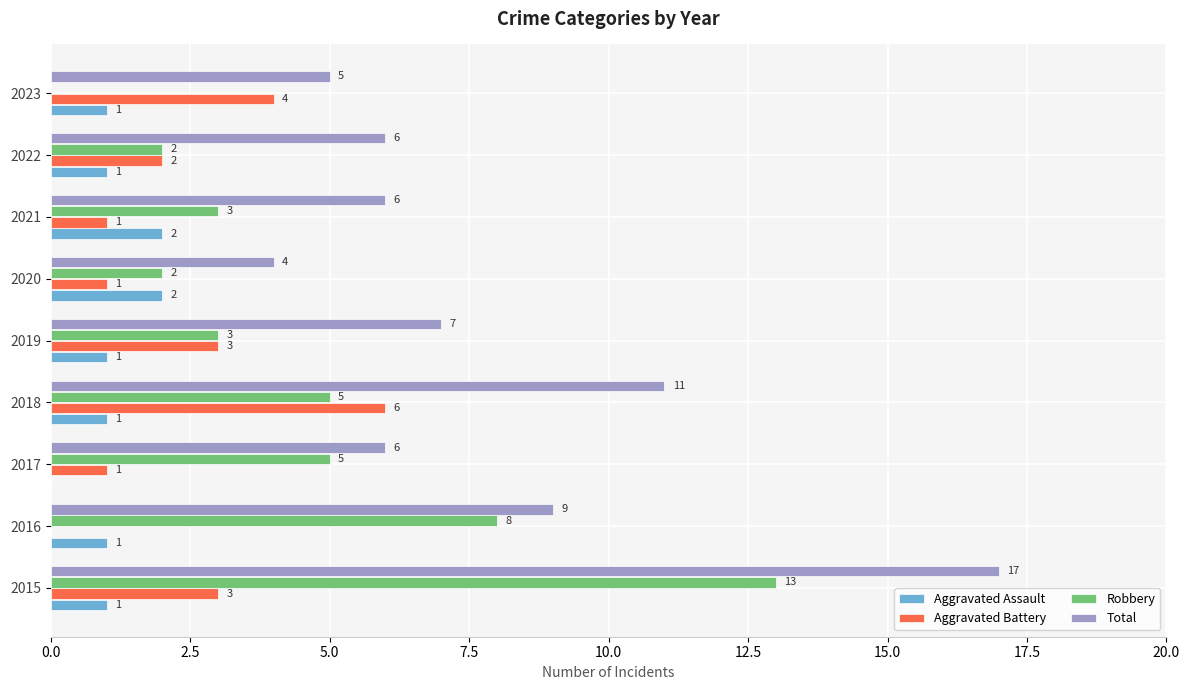

What is the sum of the Robbery values at 2019 and 2015?

16